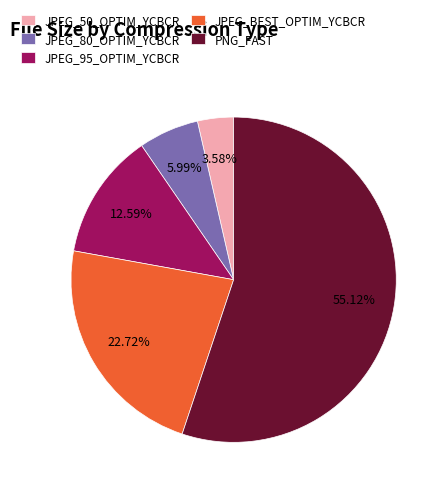

To the nearest percent, what is the difference between the largest and smallest slice percentages?

52%